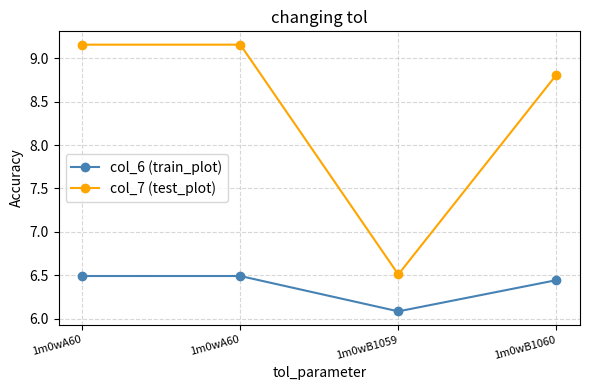

Rank the series by their average value, from highest to lowest.

col_7 (test_plot), col_6 (train_plot)